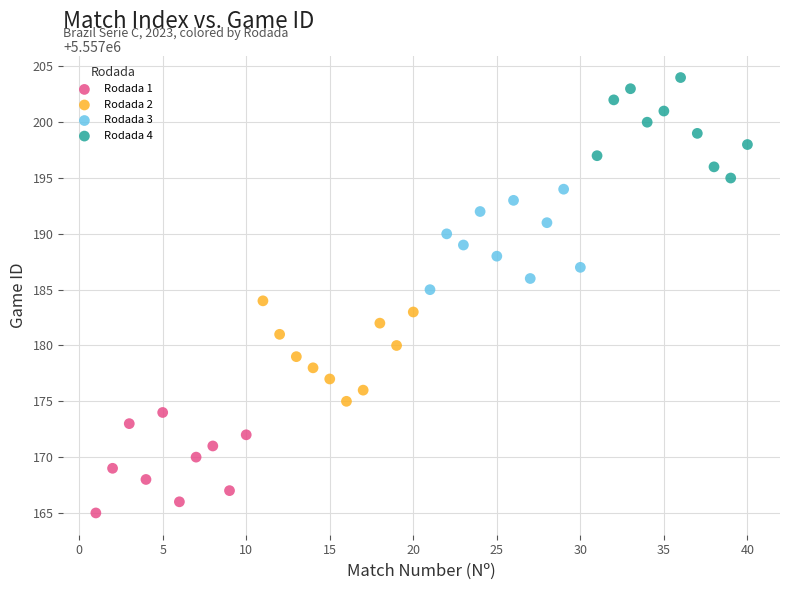

Which series reaches the minimum Y coordinate?

Rodada 1